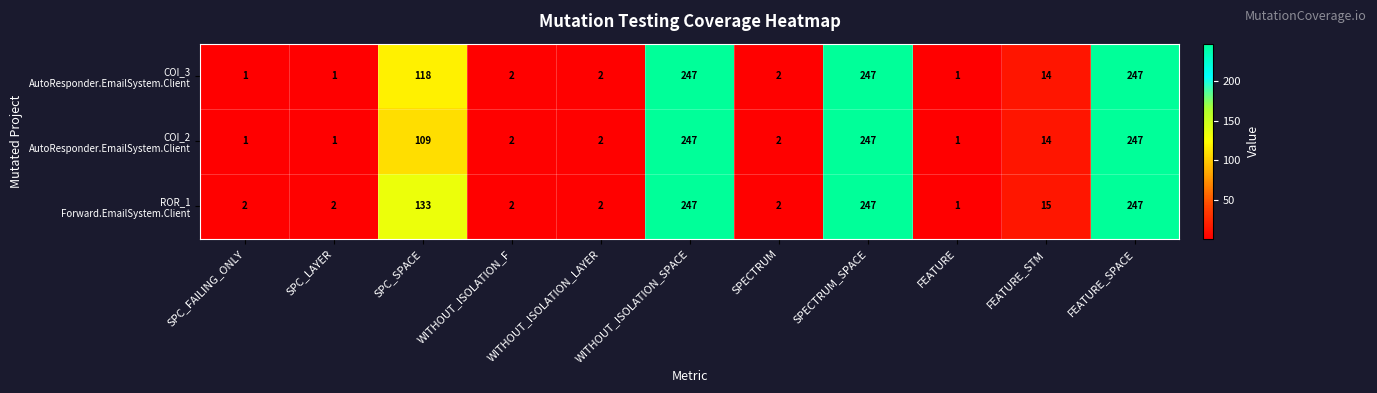

At how many categories does at least one series exceed 196?

3